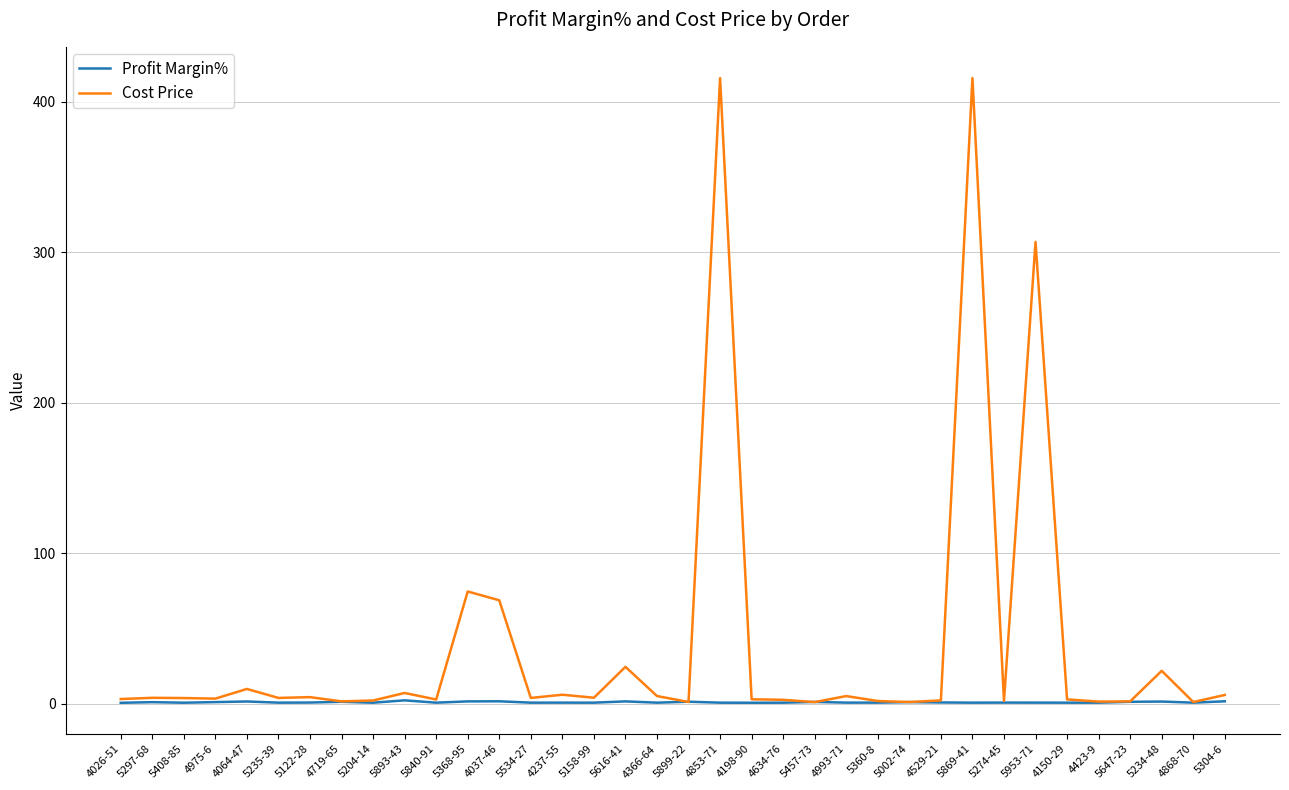

List the series in order of their overall mean, lowest first.

Profit Margin%, Cost Price